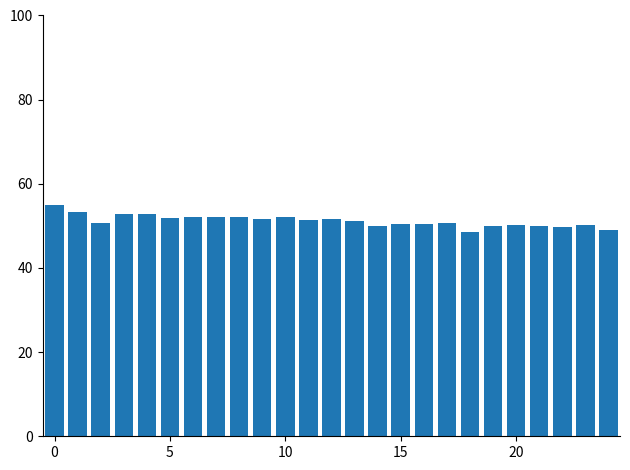

What is the value of the 8th bar from the left?

52.1